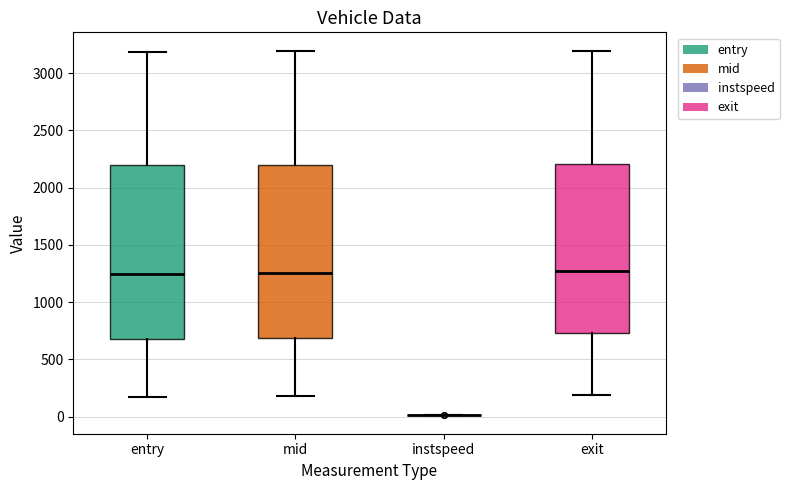

Reading left to right, transcribe this box plot: for each box, give where its median line is, the range the box spans, and where its two whiskers end, as read against the y-axis. The values are not printed on the chart, so give them approximately, as read against the axis.

entry: median 1250, box 700 to 2200, whiskers 150 to 3200
mid: median 1250, box 700 to 2200, whiskers 200 to 3200
instspeed: box collapsed to a line at 0, whiskers 0 to 0
exit: median 1250, box 750 to 2200, whiskers 200 to 3200